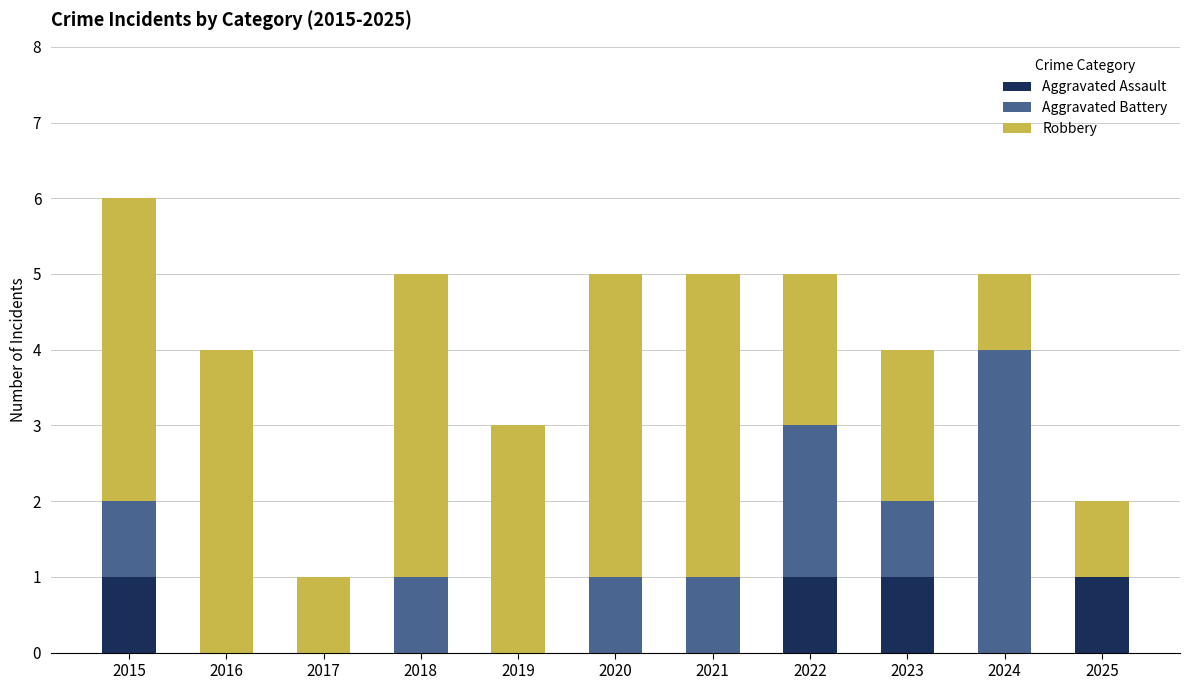

Are the bars grouped side by side (vs. stacked)?

No